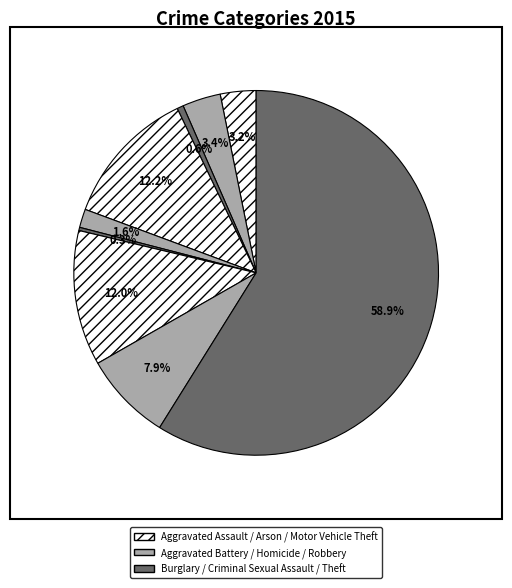

How many slices are in this pie chart?

9